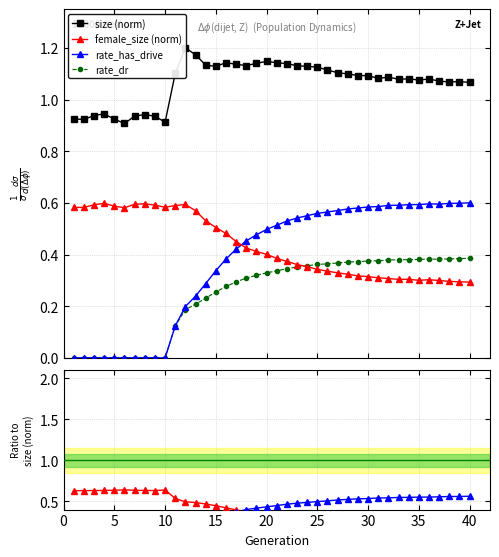

At how many categories does at least one series exceed 0?

40